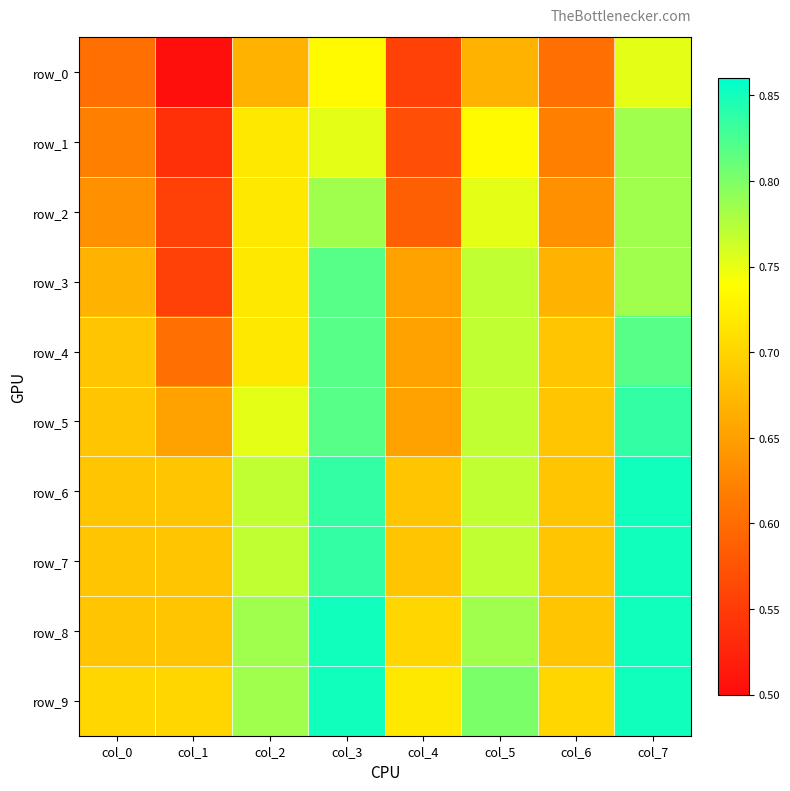

Where is row_7 nearest to the value 0?

col_0